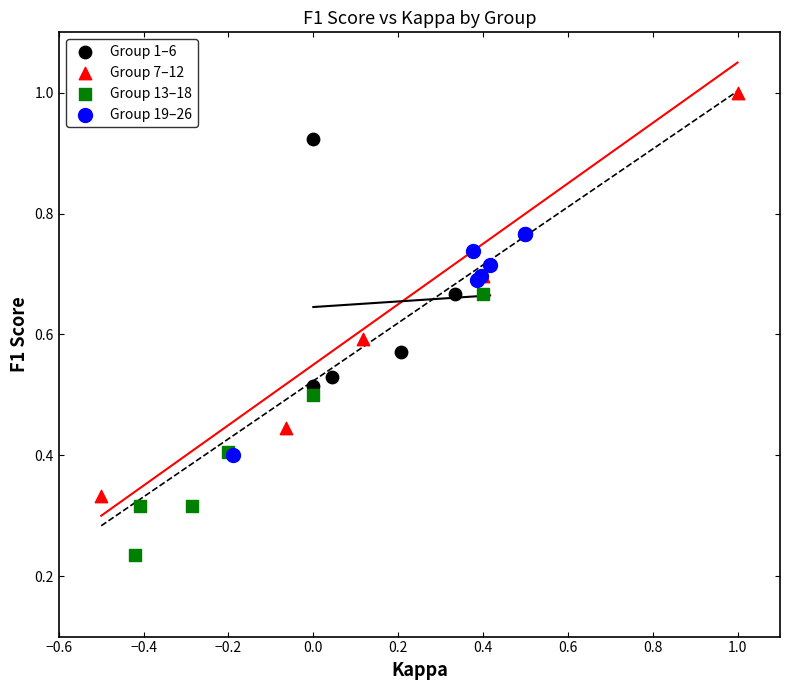

Which series contains the highest Y value?

Group 7–12